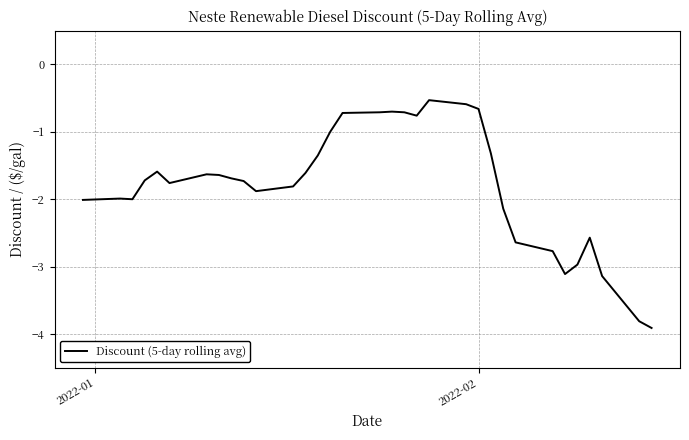

What is the smallest value displayed?

-3.9